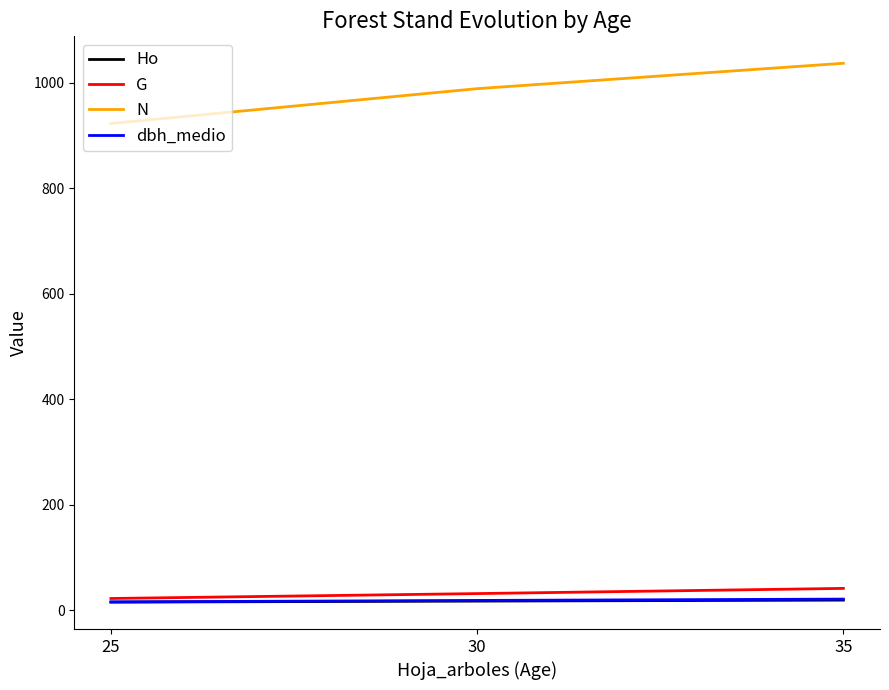

Which series has the largest total across all categories?

N